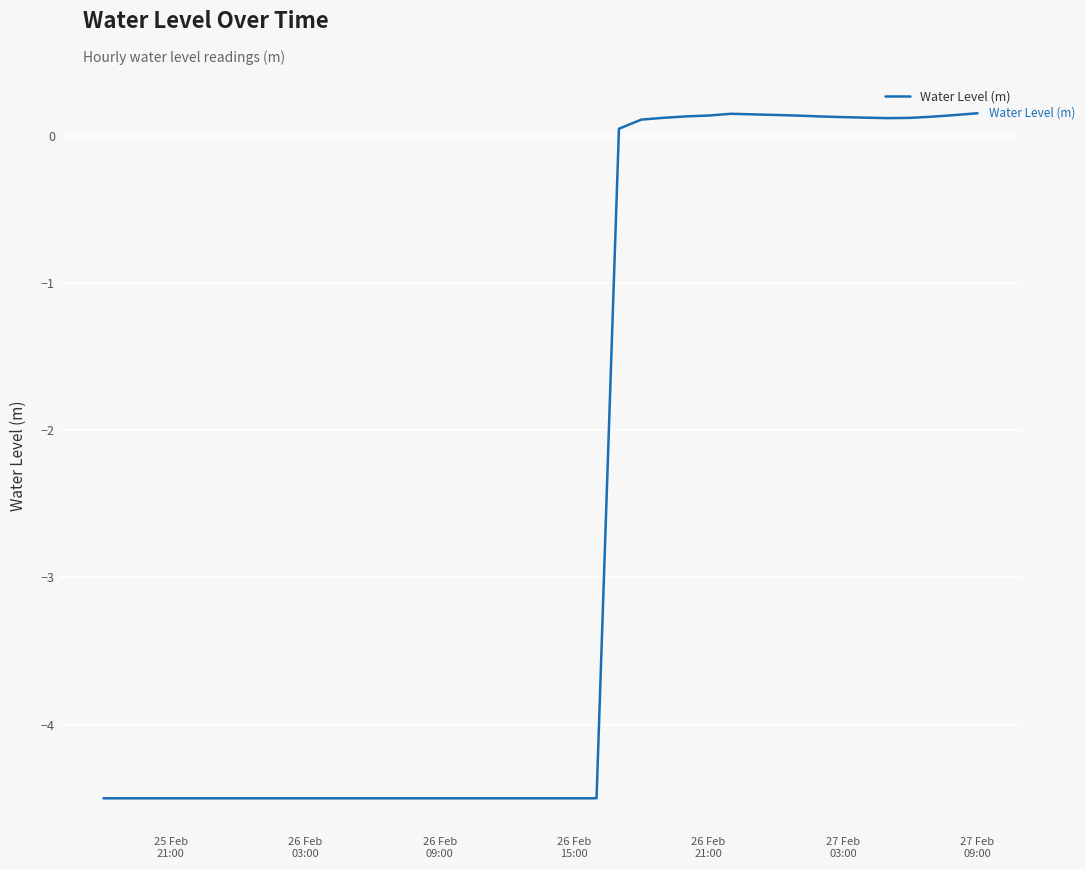

What is the difference between the maximum and minimum values?

4.7